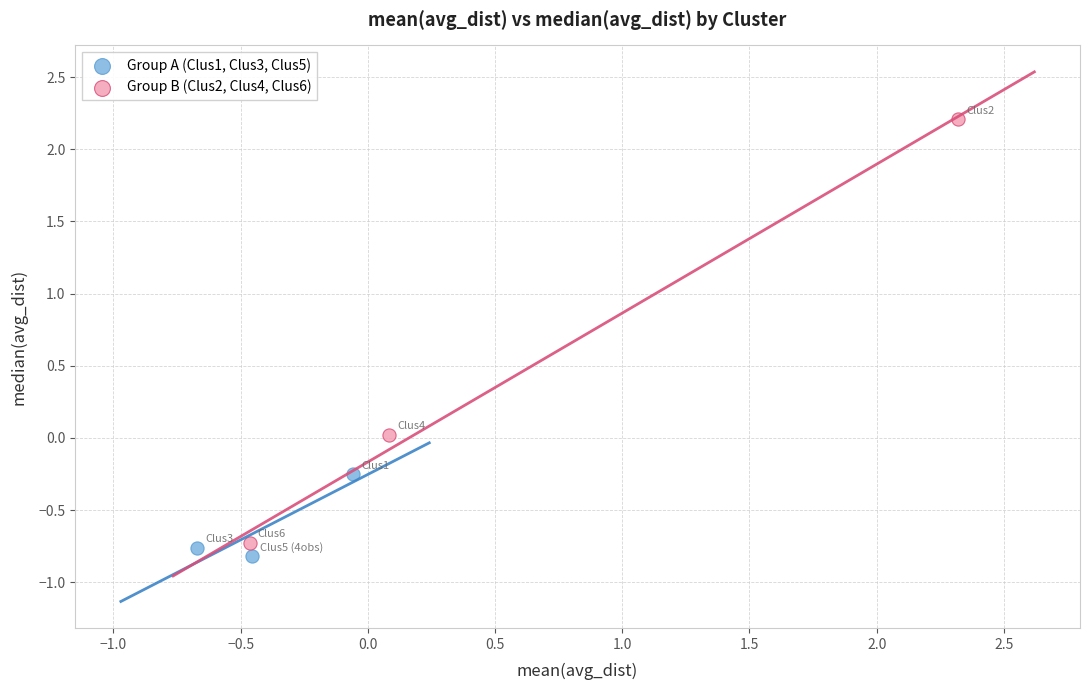

Which series contains the highest Y value?

Group B (Clus2, Clus4, Clus6)